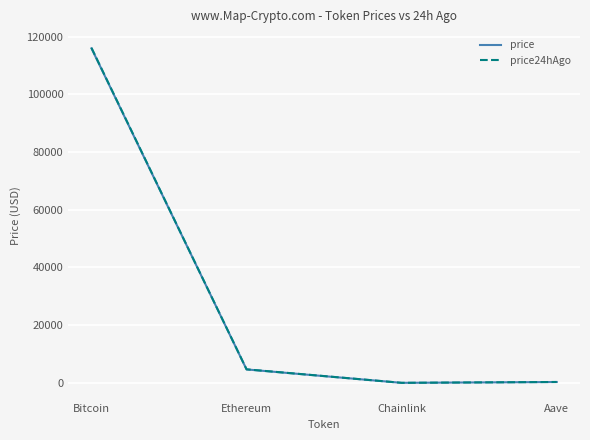

At which label is price closest to 57996?

Ethereum